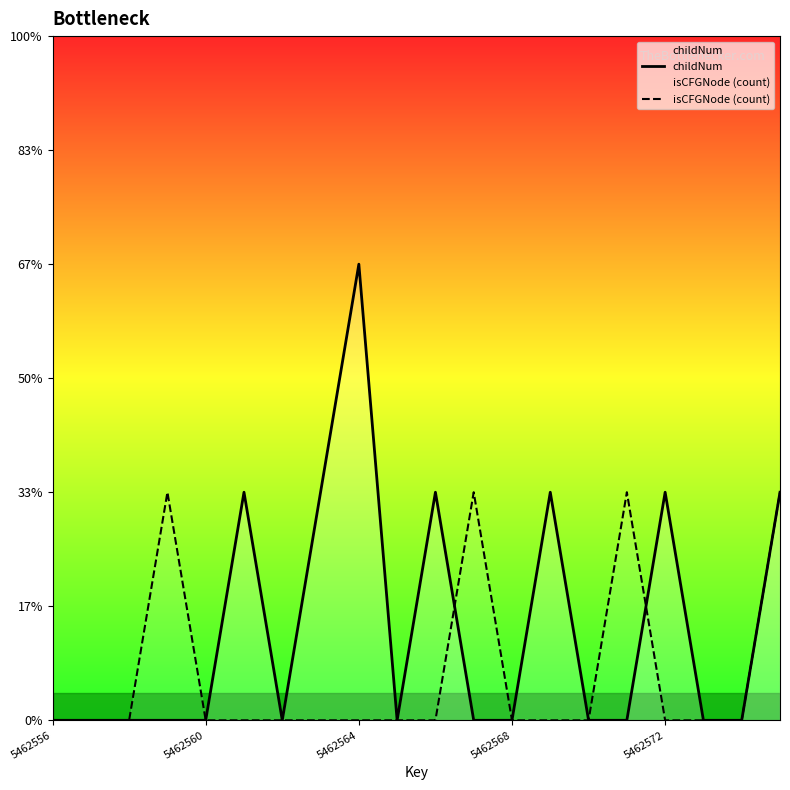

At which label does childNum reach its minimum?

5462556